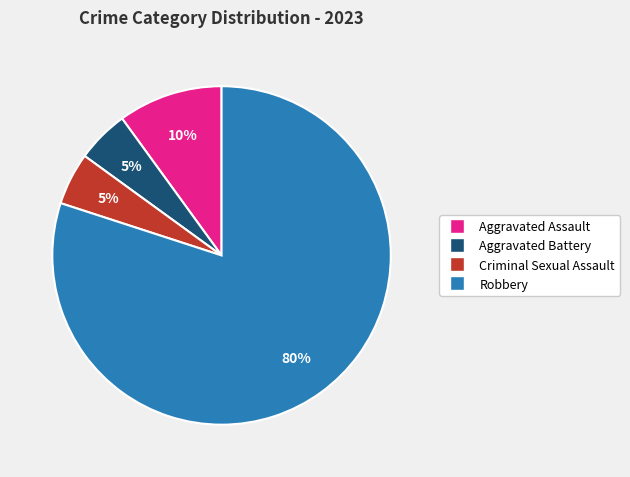

To the nearest percent, what is the combined percentage of Aggravated Battery and Criminal Sexual Assault?

10%